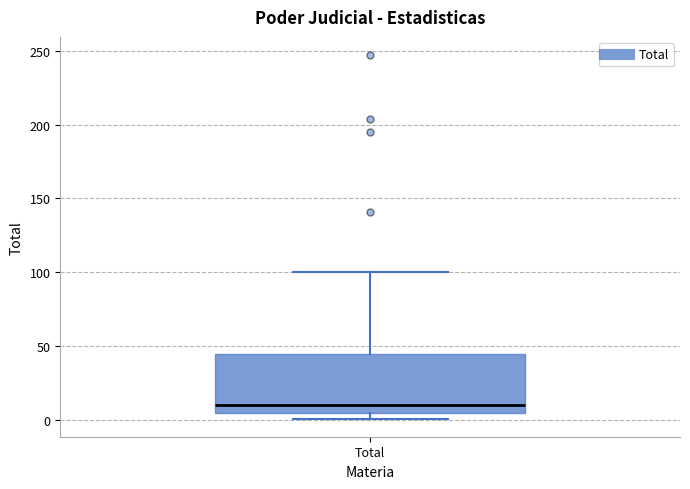

Where does the median line of the box for Total sit on the y-axis? The values are not printed on the chart, so give them approximately, as read against the axis.

10